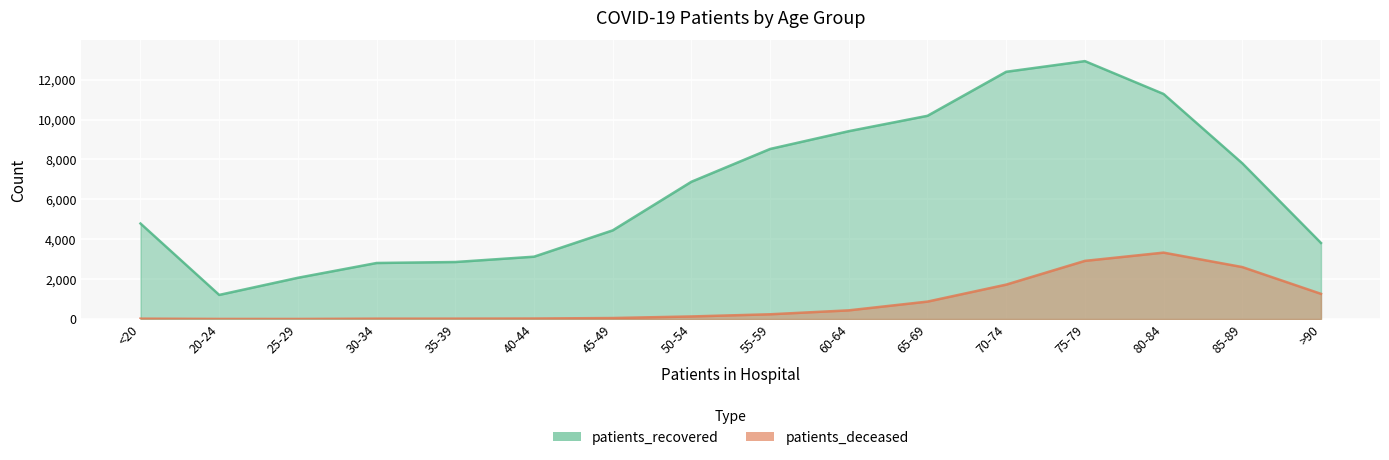

What value does the patients_recovered series have at 75-79?

12928